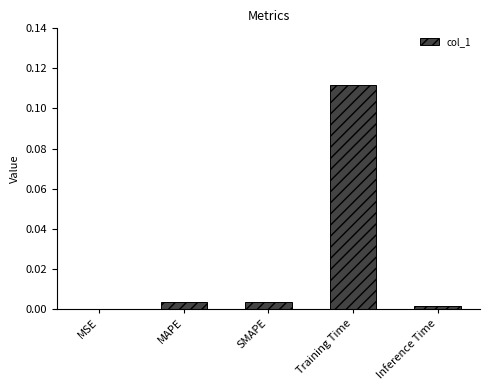

At which category does the chart reach its peak across all series?

Training Time